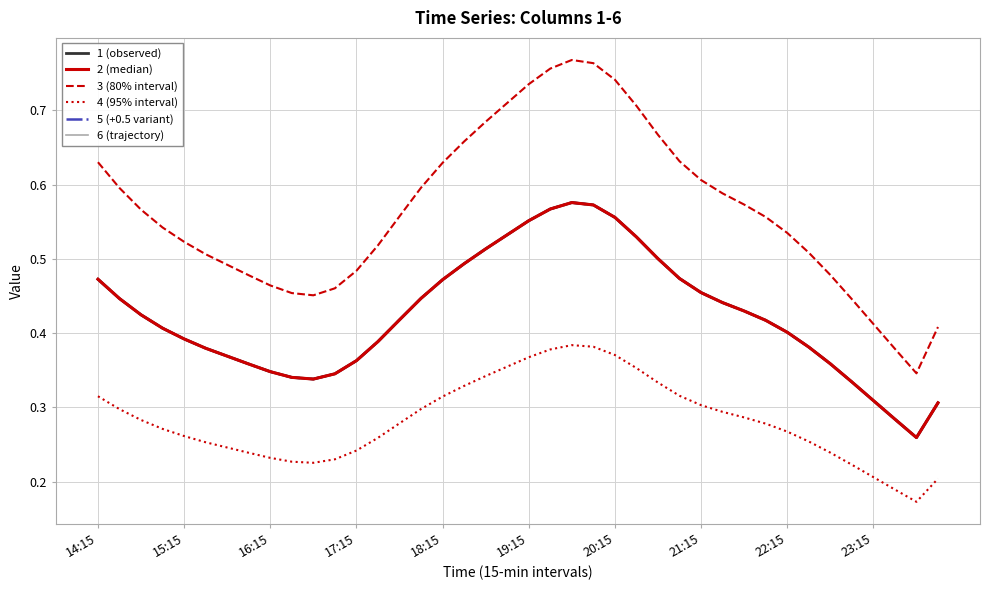

Is this an area chart (filled region under the line)?

No